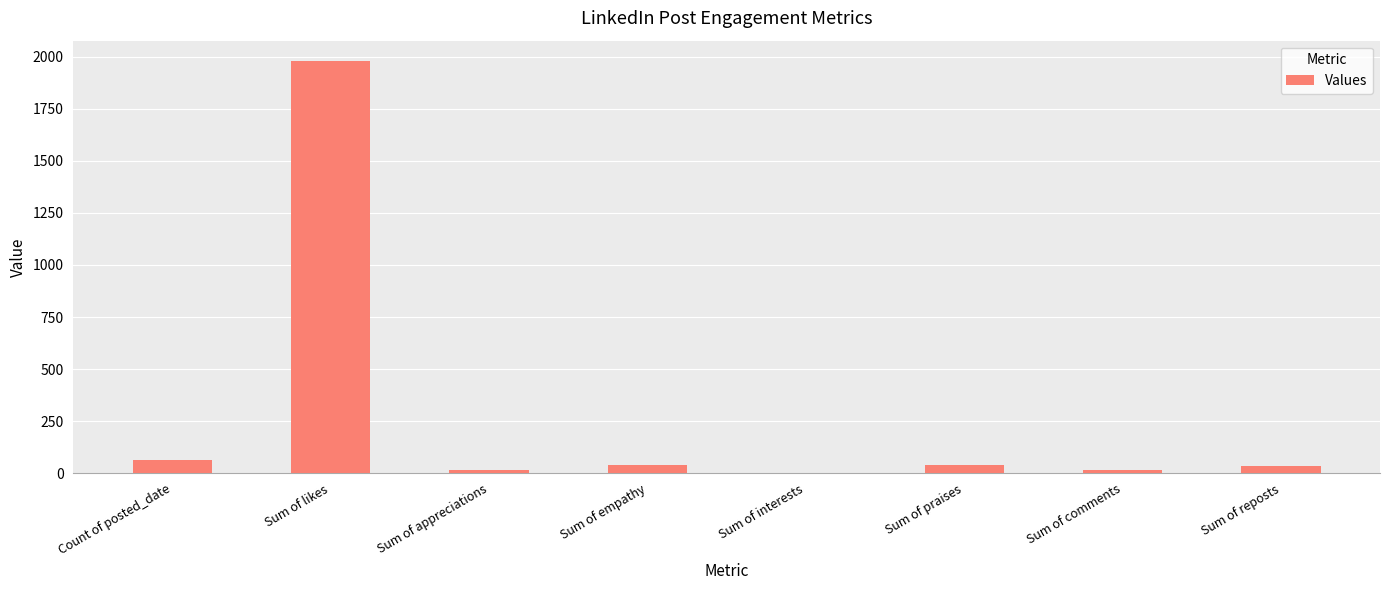

Which label corresponds to the largest value in the chart?

Sum of likes